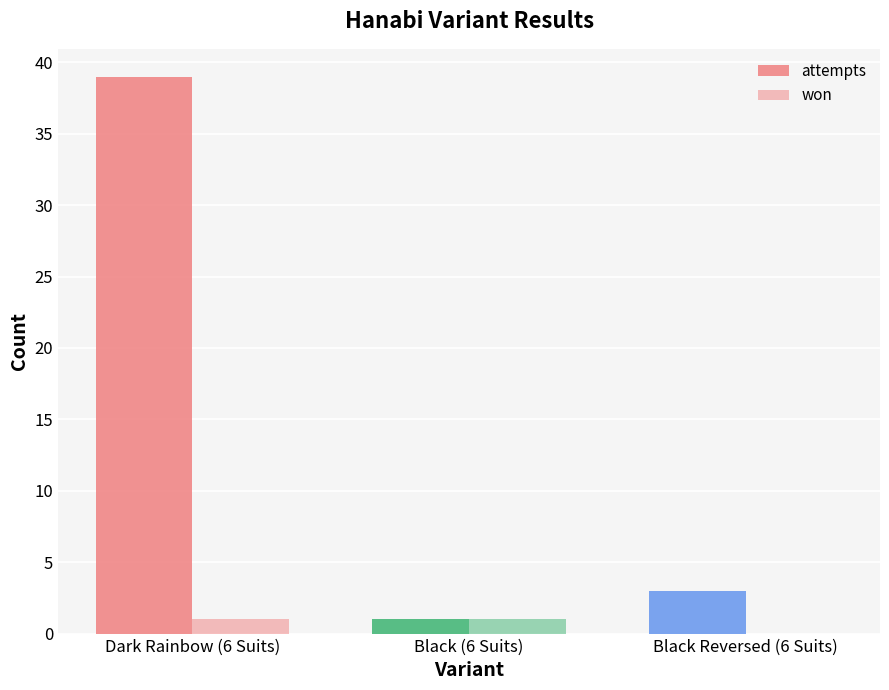

How many series are shown in this chart?

2